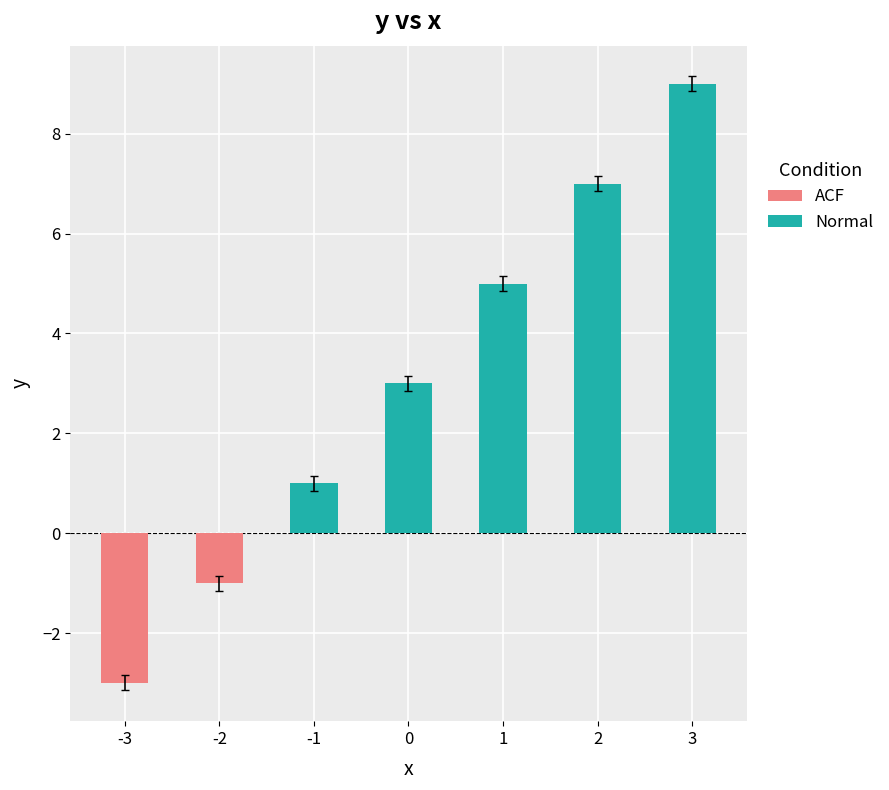

Is the value of ACF at 0 greater than the value of Normal at -3?

No